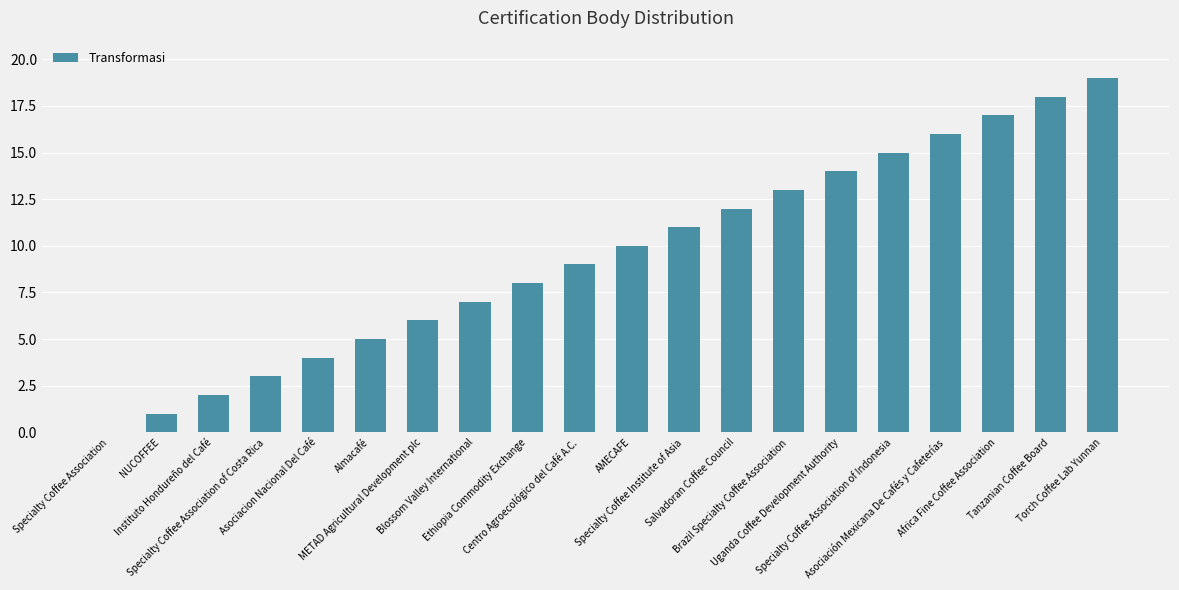

How many positive values are there?

19